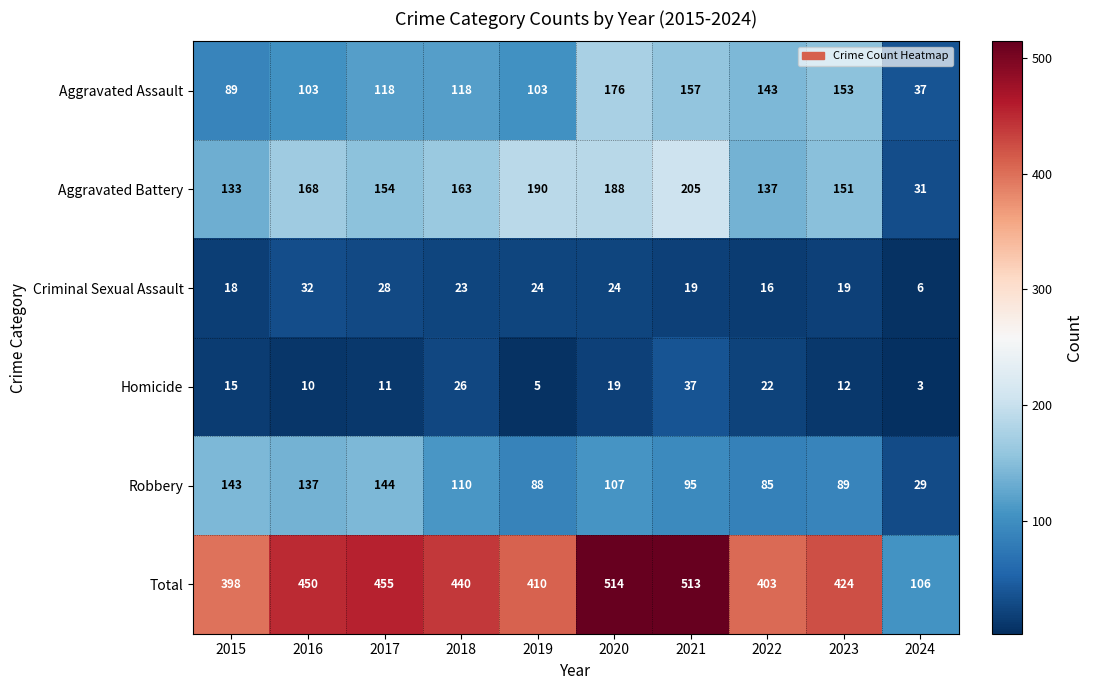

How many categories are shown in the chart?

10